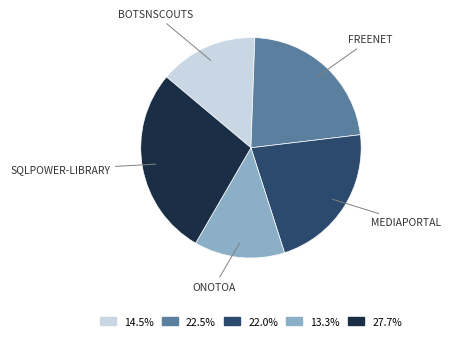

Does any single category account for the majority?

No